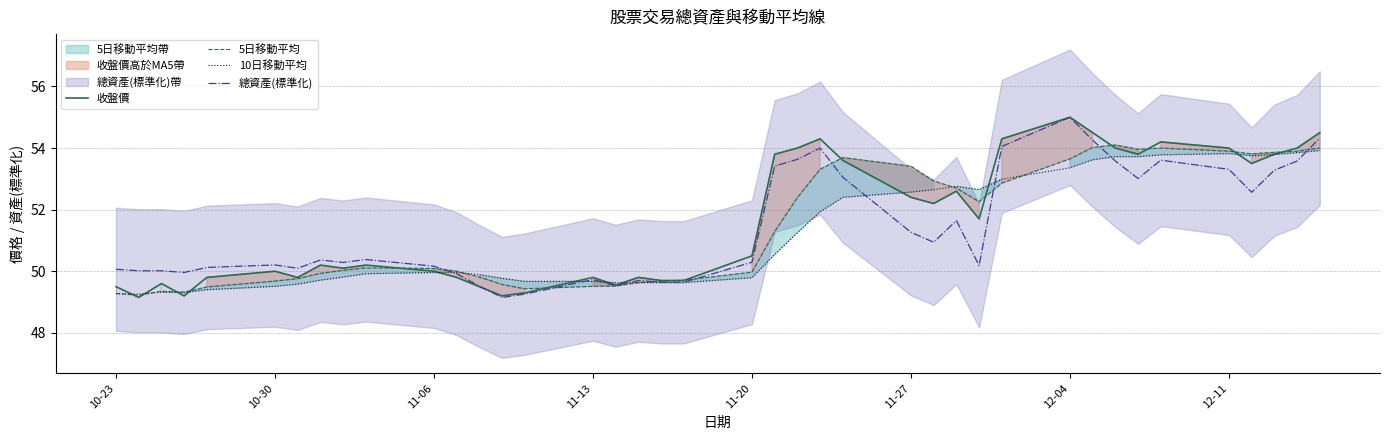

Reading left to right, list all the values displayed in this chart.

收盤價: 49.5	49.1	49.6	49.2	49.8	50.0	49.8	50.2	50.1	50.2	50.0	49.8	49.5	49.2	49.3	49.8	49.5	49.8	49.7	49.7	50.5	53.8	54.0	54.3	53.6	52.4	52.2	52.6	51.7	54.3	55.0	54.5	54.0	53.8	54.2	54.0	53.5	53.8	54.0	54.5
5日移動平均: 49.3	49.2	49.4	49.3	49.5	49.7	49.8	49.9	50.0	50.1	50.1	50.0	49.8	49.6	49.4	49.5	49.5	49.6	49.7	49.7	50.0	51.3	52.4	53.3	53.7	53.4	52.9	52.7	52.3	52.9	53.6	54.0	54.1	54.0	54.0	53.9	53.8	53.9	53.9	54.0
10日移動平均: 49.3	49.3	49.3	49.3	49.4	49.5	49.6	49.7	49.8	49.9	50.0	50.0	49.9	49.8	49.7	49.7	49.6	49.6	49.6	49.6	49.8	50.5	51.2	51.9	52.4	52.6	52.6	52.8	52.6	53.0	53.4	53.6	53.7	53.7	53.8	53.8	53.8	53.8	53.9	53.9
總資產(標準化): 50.1	50.0	50.0	50.0	50.1	50.2	50.1	50.4	50.3	50.4	50.2	49.9	49.5	49.1	49.3	49.7	49.5	49.7	49.6	49.6	50.3	53.4	53.6	54.0	53.1	51.3	50.9	51.6	50.2	54.1	55.0	54.3	53.6	53.0	53.6	53.3	52.6	53.3	53.6	54.3